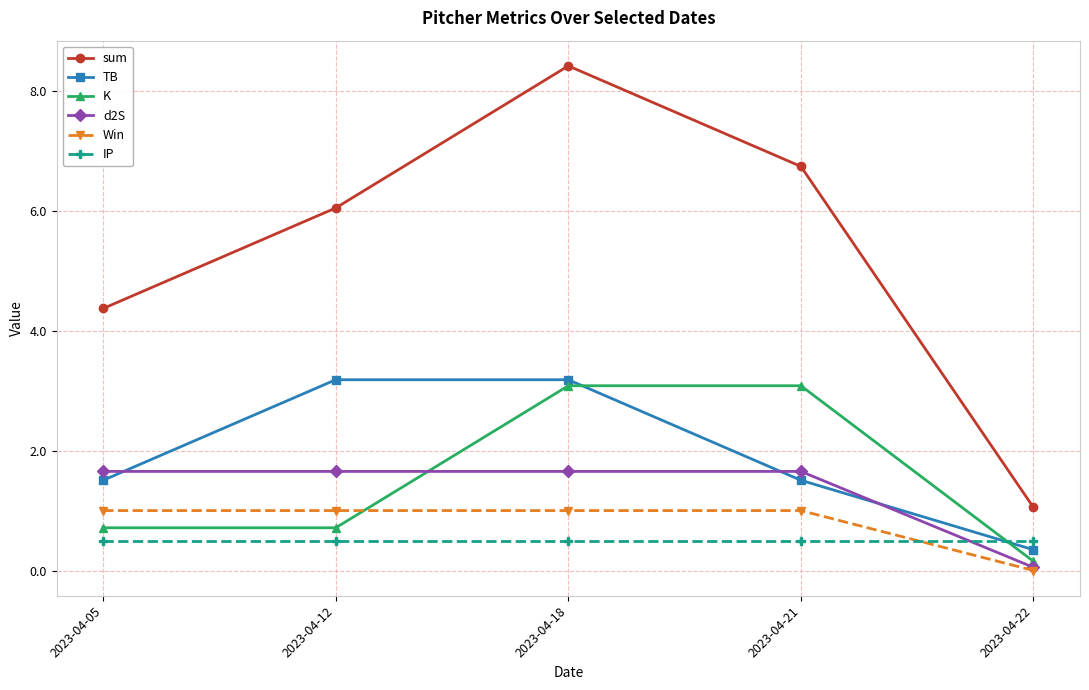

Which label corresponds to the largest value in the chart?

2023-04-18